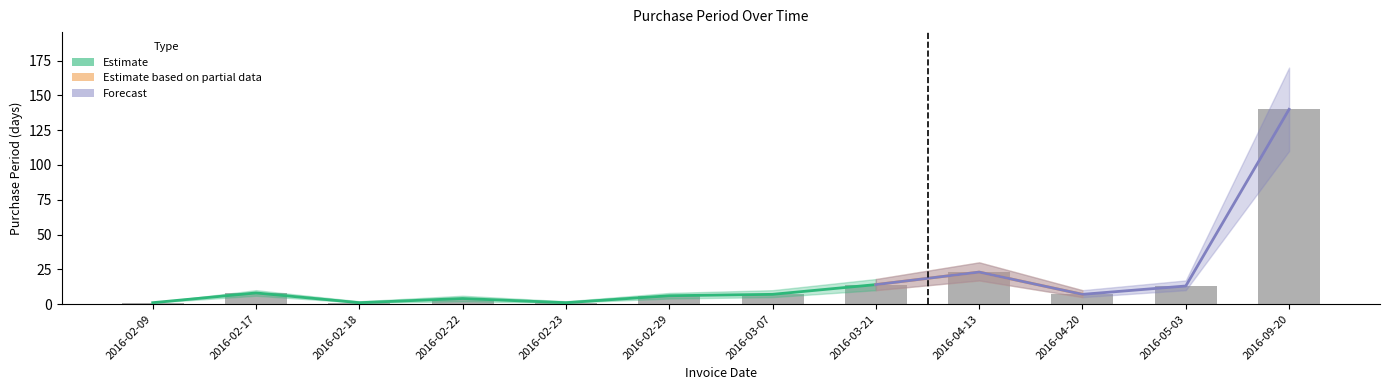

The value at 2016-02-18 is 1. True or false?

True